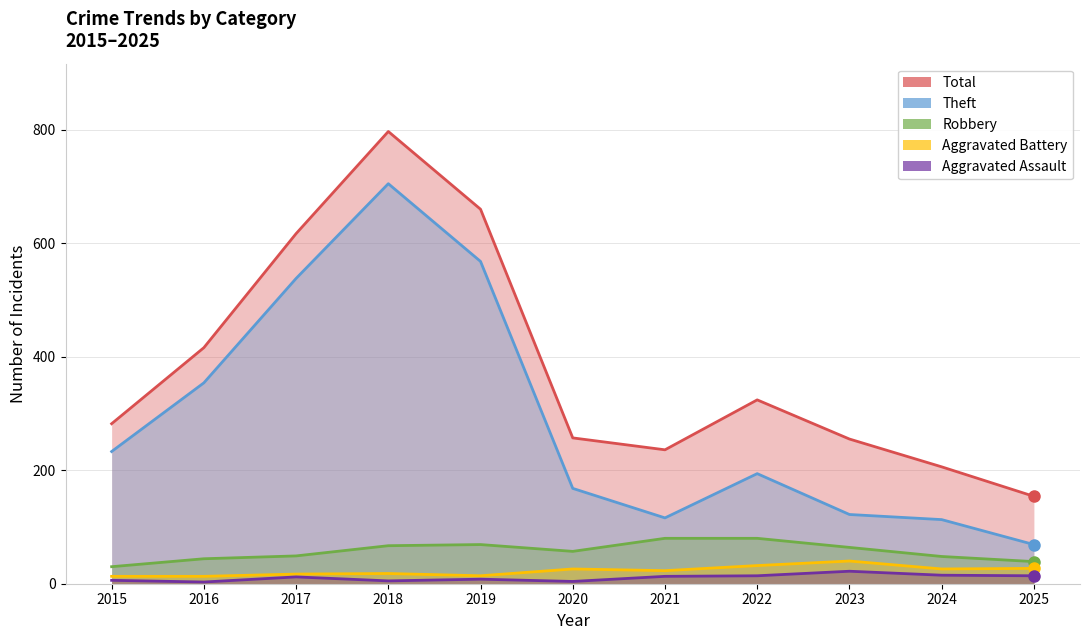

Count the number of categories in the chart.

11